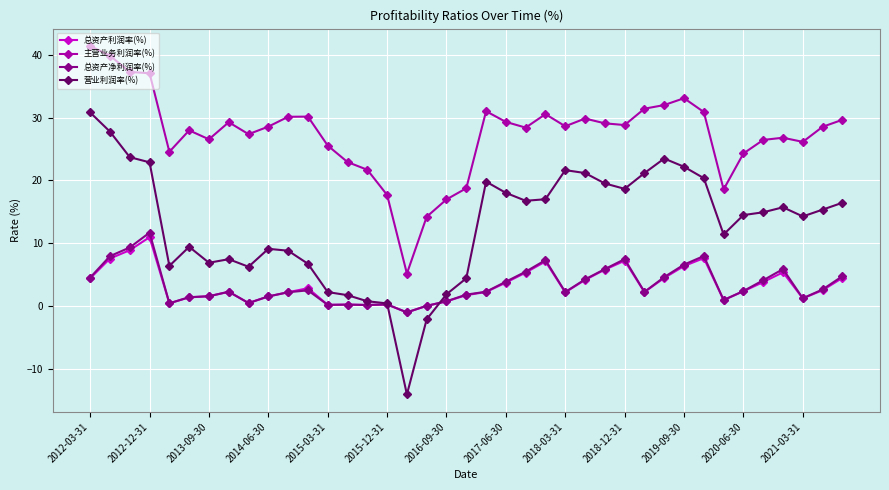

What is the minimum value shown in the chart?

-14.1